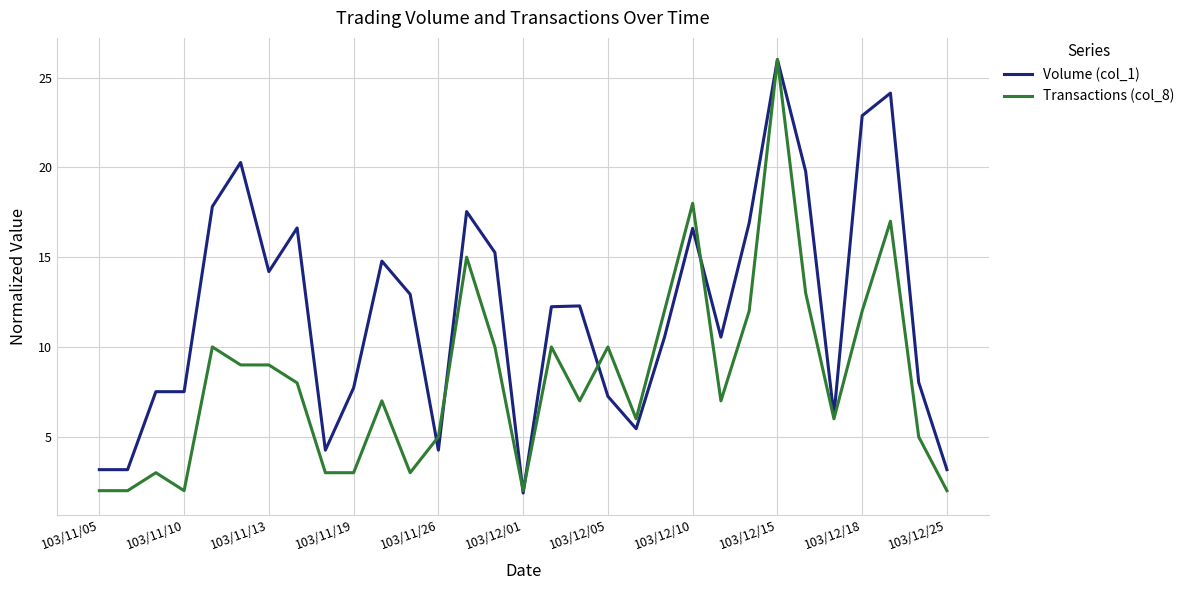

List the series in order of their overall mean, highest first.

Volume (col_1), Transactions (col_8)